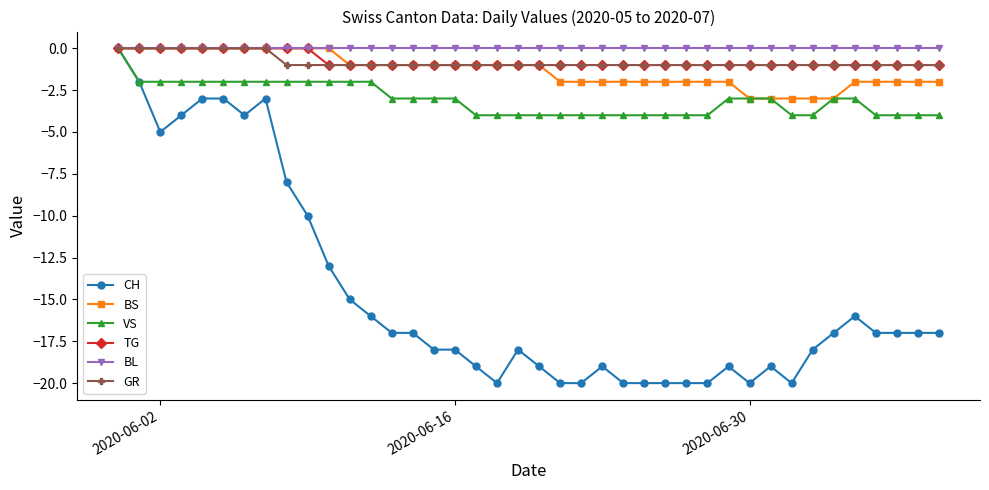

Which series has the widest spread of values?

CH